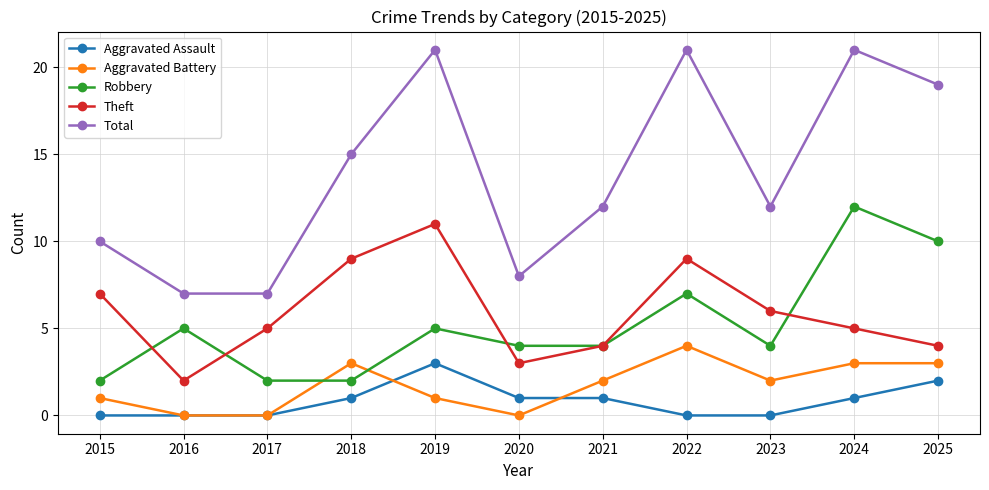

True or false: Aggravated Battery and Theft cross at least once.

False